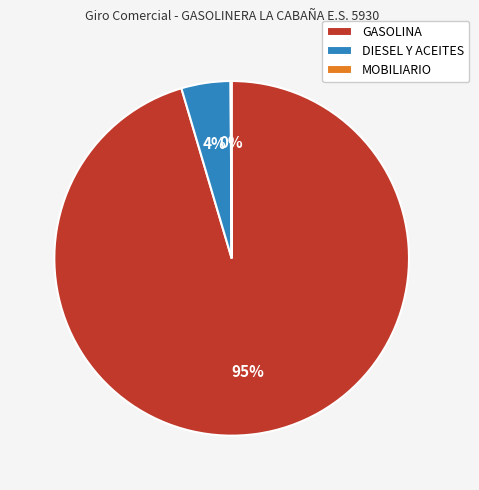

Combined, do DIESEL Y ACEITES and GASOLINA account for over 50%?

Yes